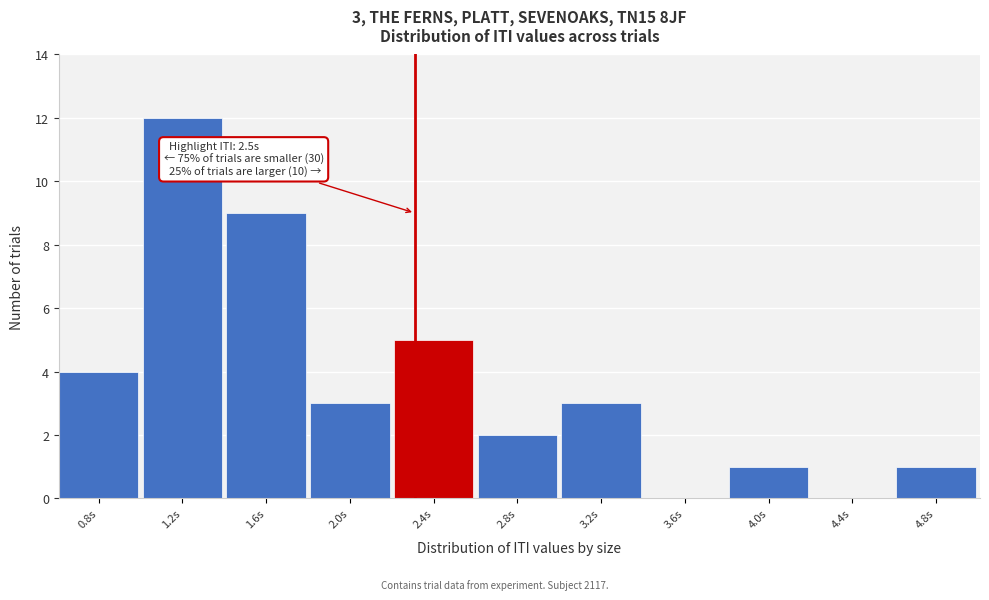

Reading left to right, extract all data points from this chart.

0.8s=4	1.2s=12	1.6s=9	2.0s=3	2.4s=5	2.8s=2	3.2s=3	3.6s=0	4.0s=1	4.4s=0	4.8s=1